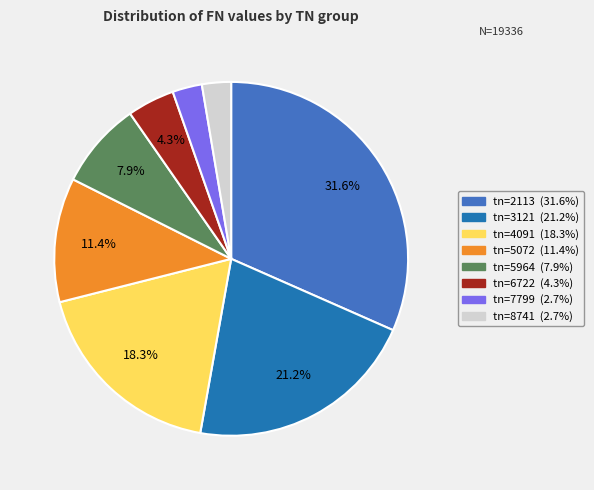

Is there a majority slice in this chart?

No